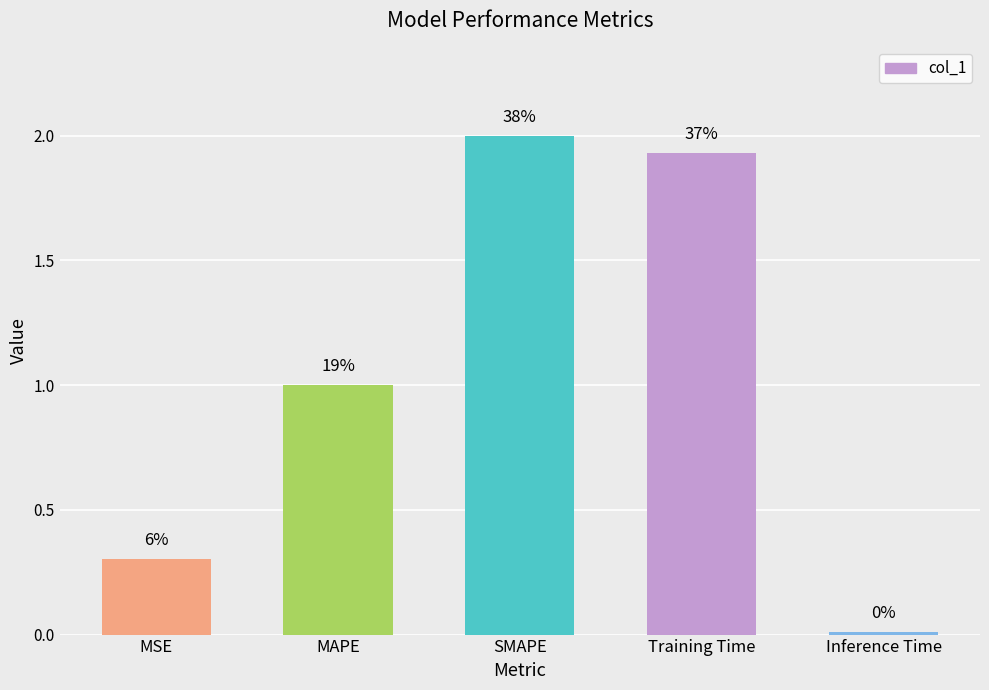

Does the chart contain any negative values?

No